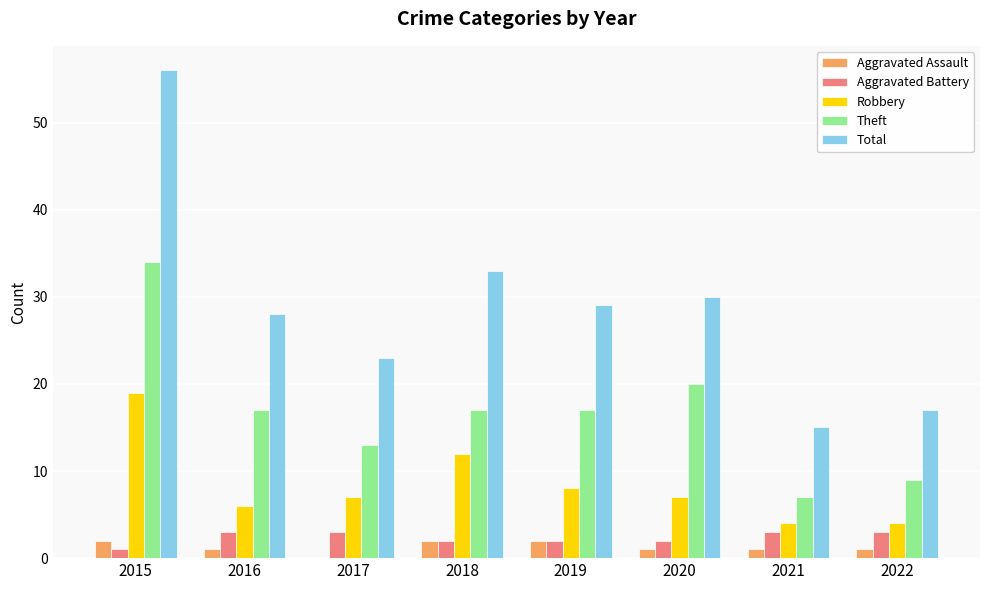

Which series has the largest total across all categories?

Total